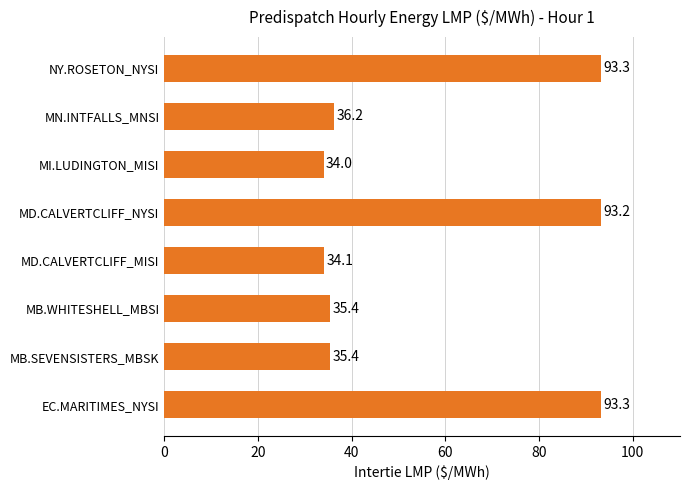

What is the change in value from MD.CALVERTCLIFF_NYSI to MN.INTFALLS_MNSI?

-57.0